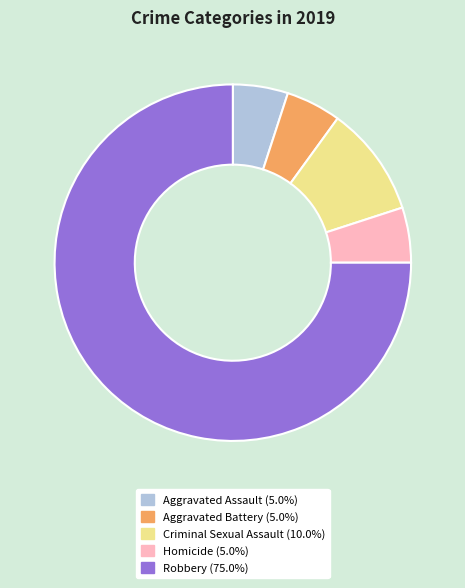

Between Homicide and Robbery, which is larger?

Robbery